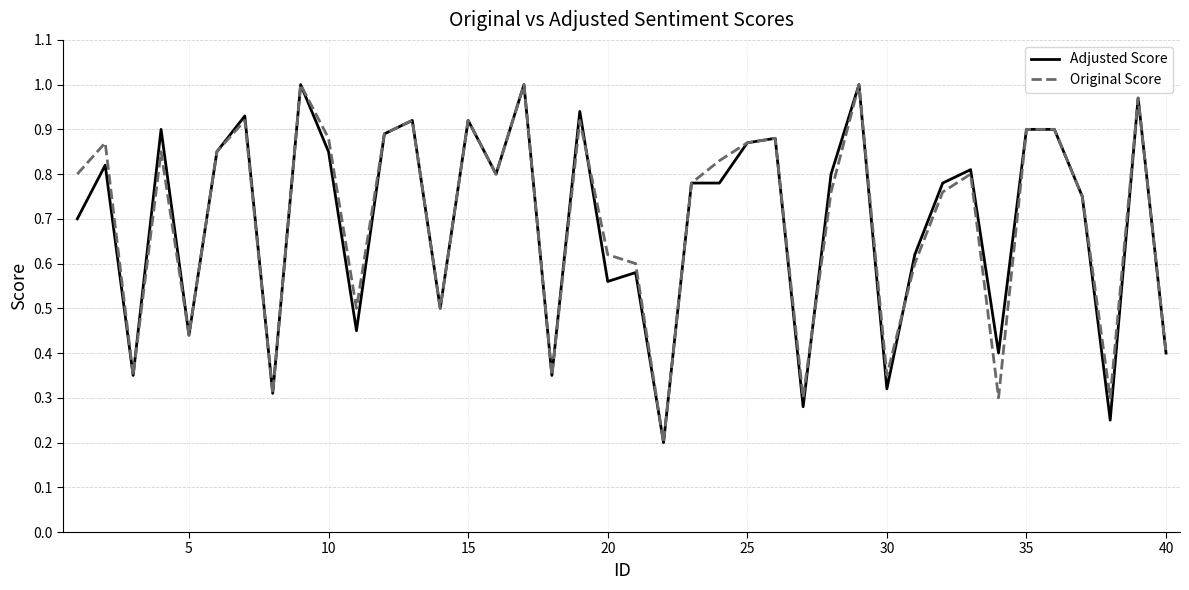

Is it true that Original Score equals 0.9 at 35?

True